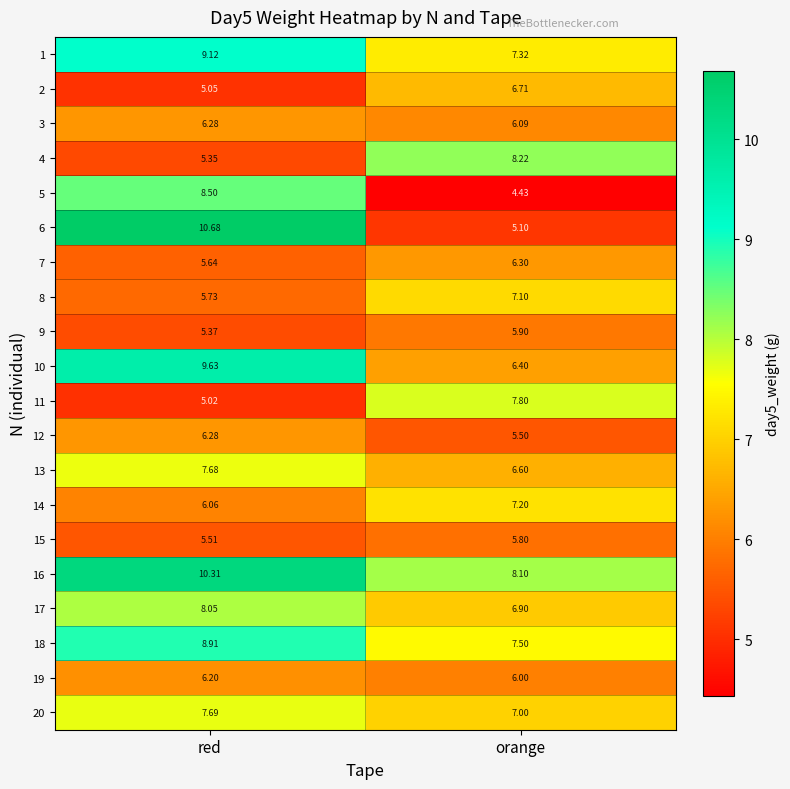

Which series has the largest total across all categories?

16